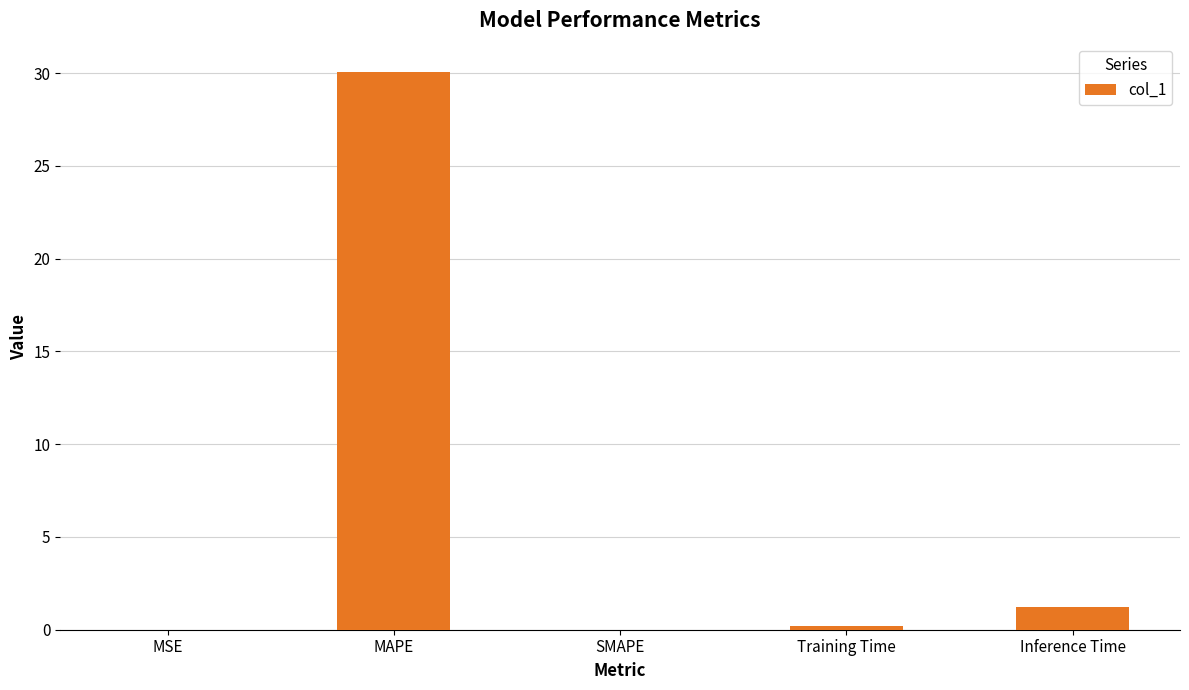

What is the sum of all values?

31.5